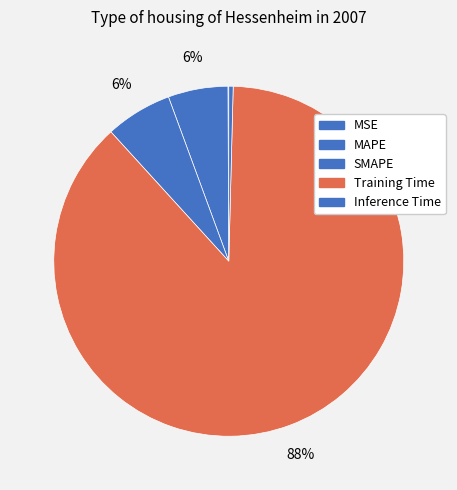

To the nearest percent, what percentage of the pie is Training Time?

88%